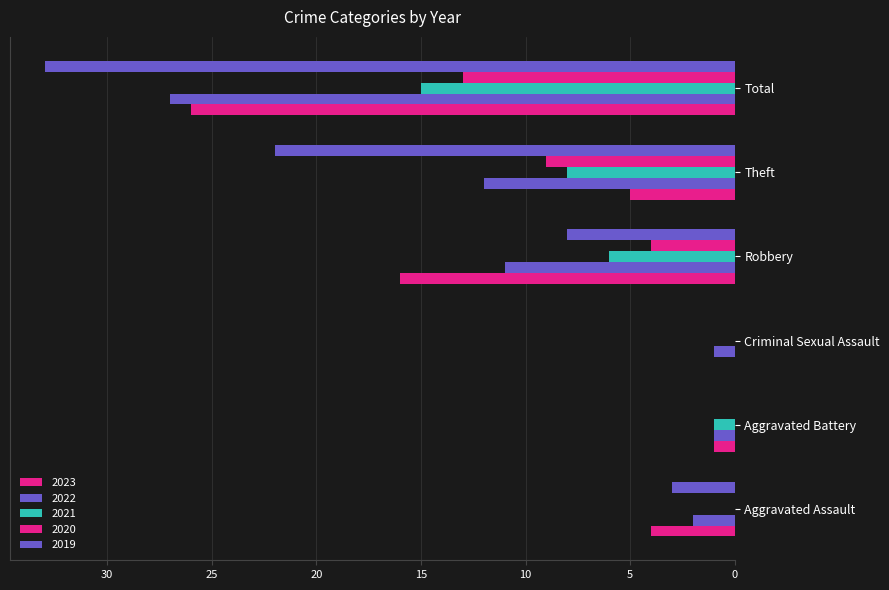

Count the number of categories in the chart.

6